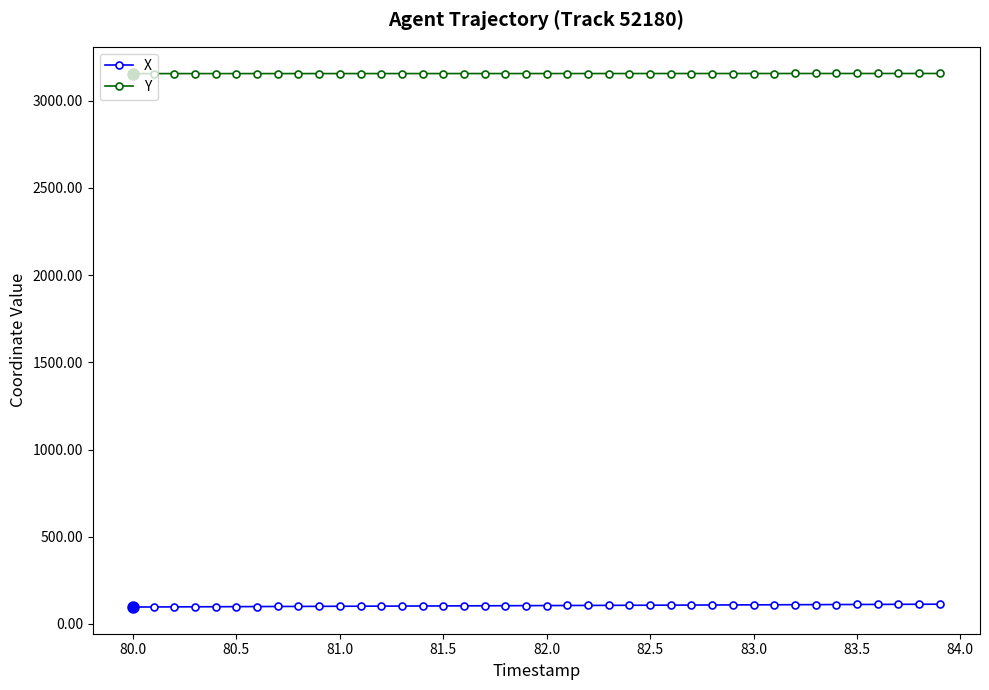

What is the maximum value shown in the chart?

3156.4